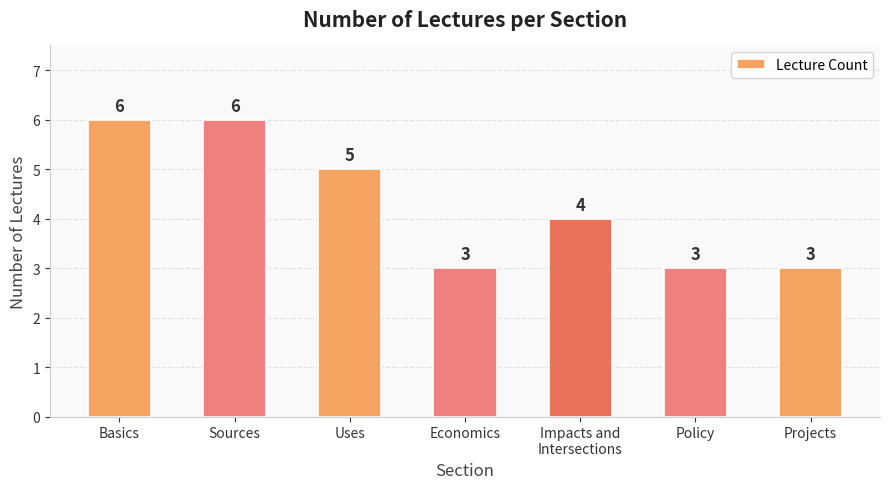

What is the label of the 2nd bar from the right?

Policy